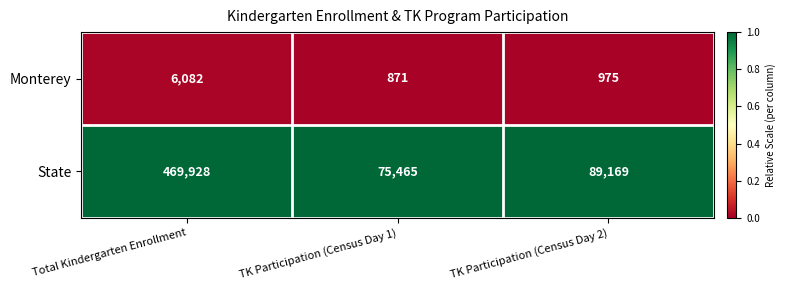

Which category has the highest value across all series?

Total Kindergarten Enrollment